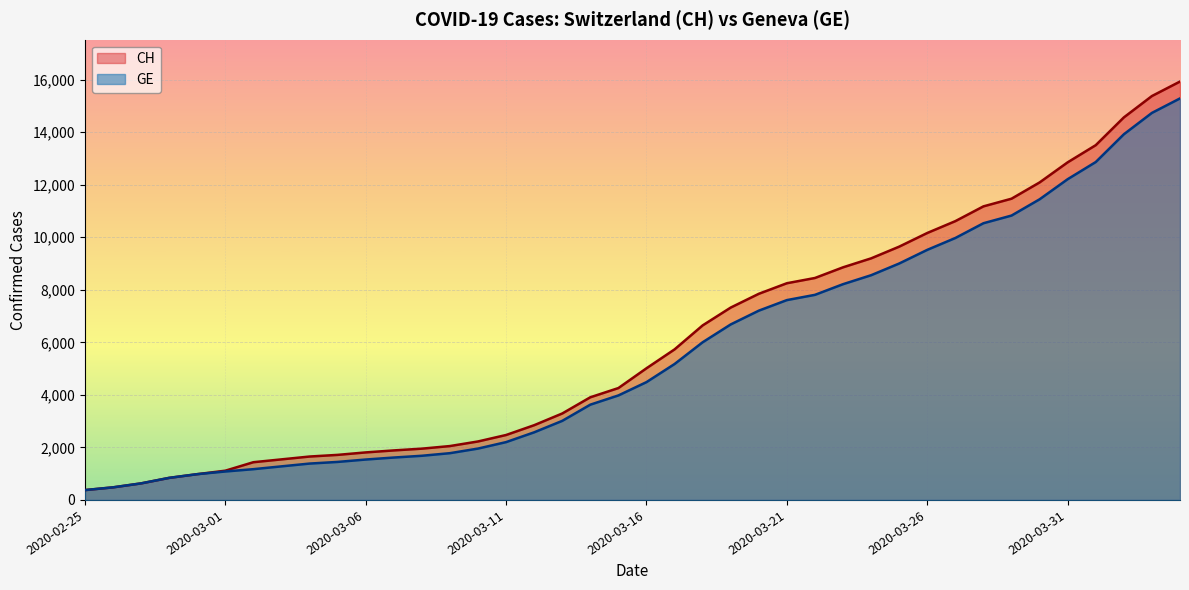

The GE series shows 7725 at 2020-04-01. True or false?

False